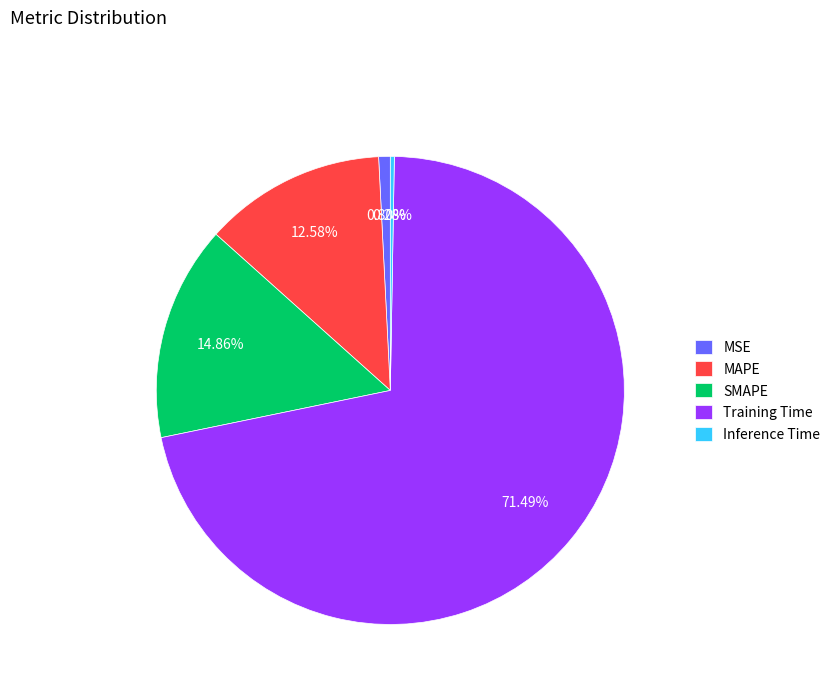

Which slice is the largest?

Training Time